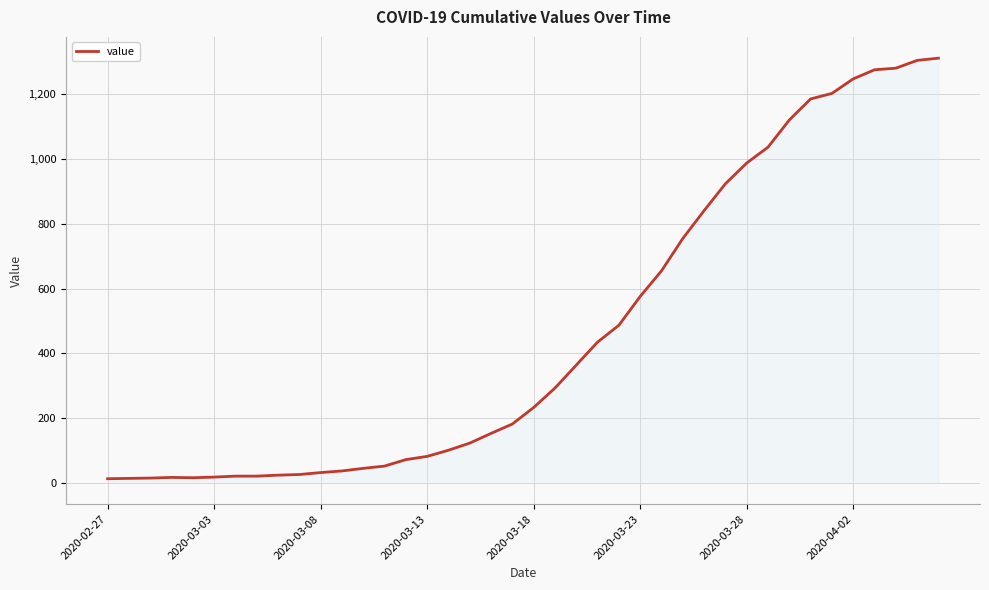

What is the greatest value displayed?

1312